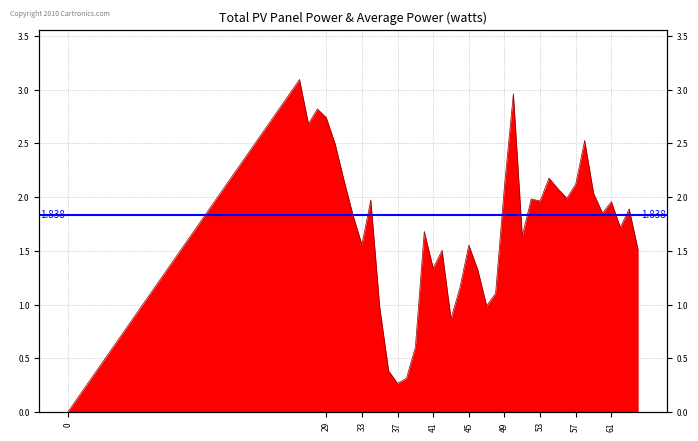

What is the difference between the second highest and second lowest values?

2.7